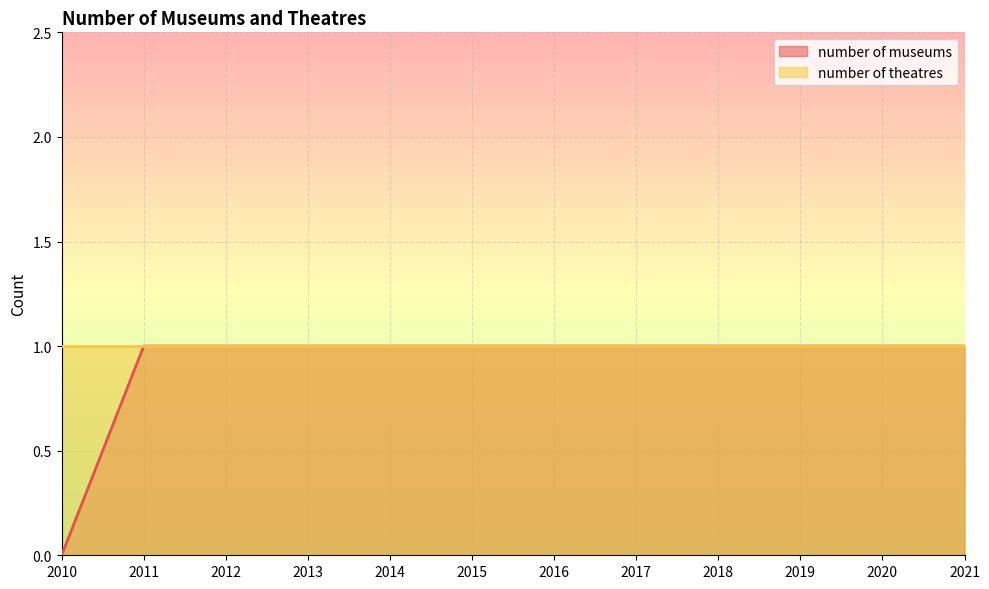

List the labels in order of value, smallest first.

2010, 2011, 2012, 2013, 2014, 2015, 2016, 2017, 2018, 2019, 2020, 2021